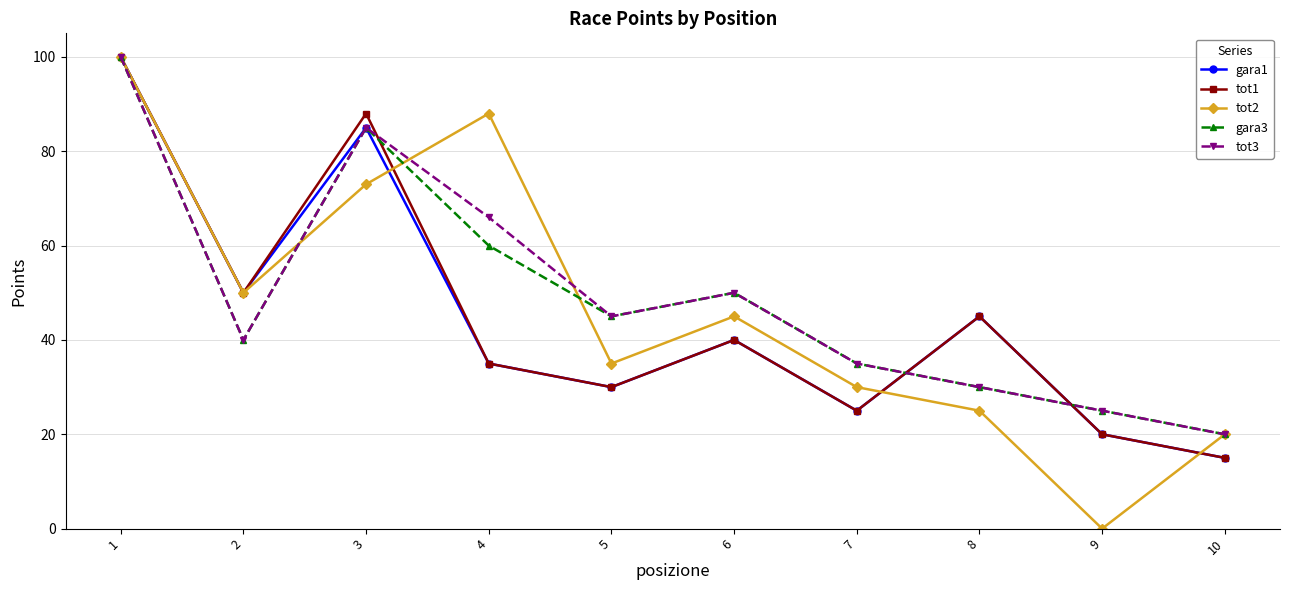

What is the value of the tot3 point at the 2nd from the left?

40